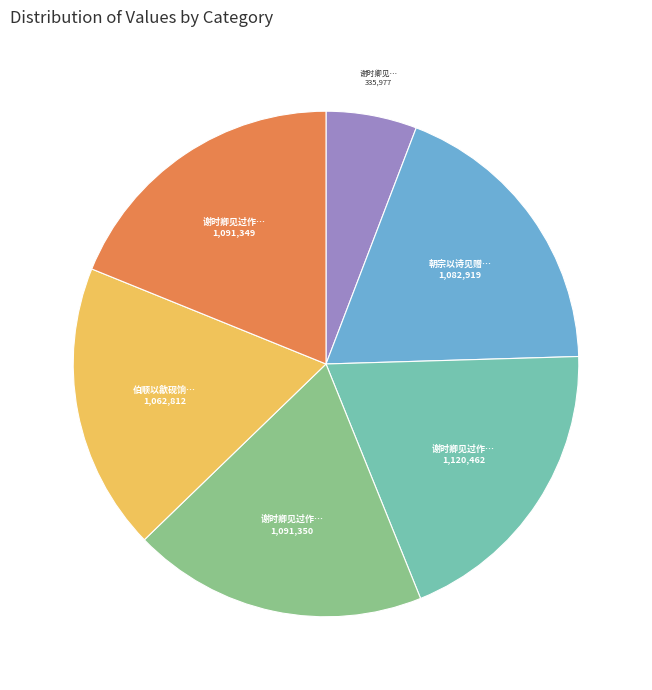

Does any single category account for the majority?

No